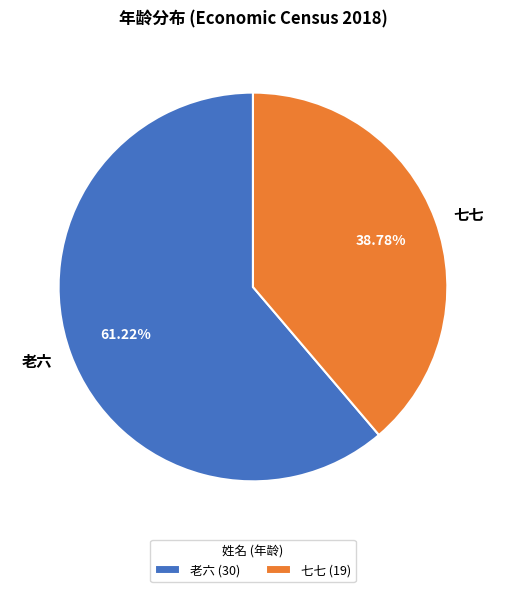

What is the largest slice in the pie chart?

老六